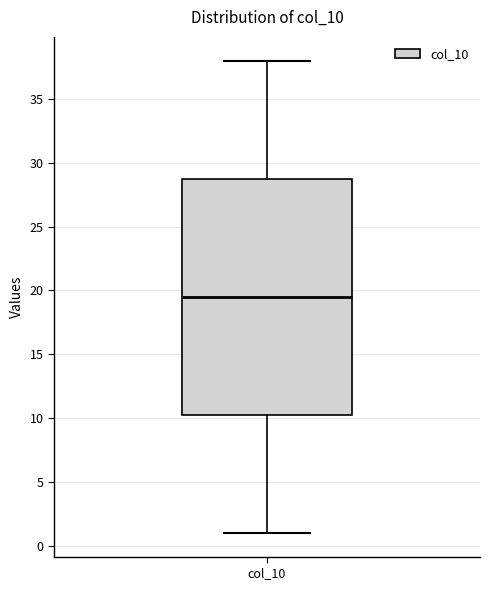

Read this box plot against the y-axis: the position of the median line, the range covered by the box, and the ends of both whiskers. The values are not printed on the chart, so give them approximately, as read against the axis.

median 19.5, box 10.5 to 29.0, whiskers 1.0 to 38.0